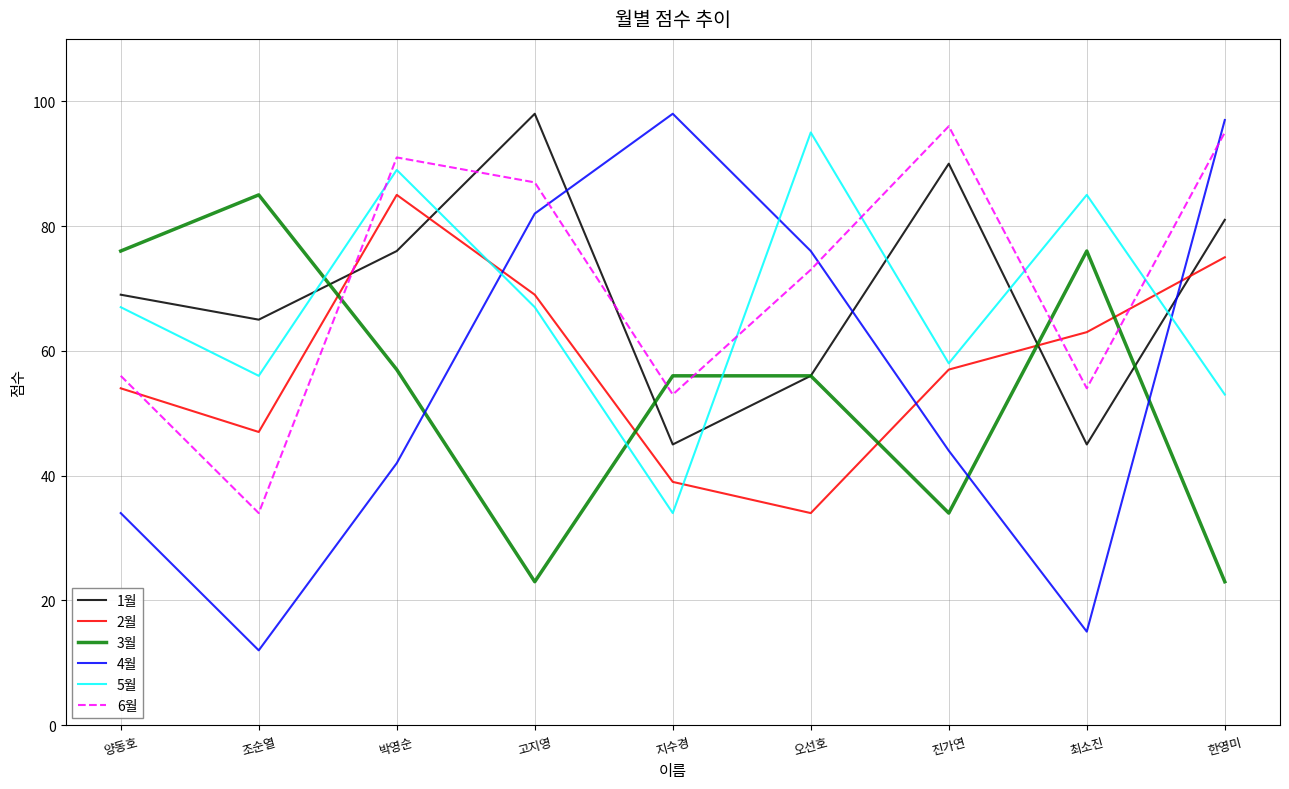

How many times do 1월 and 4월 cross each other?

3